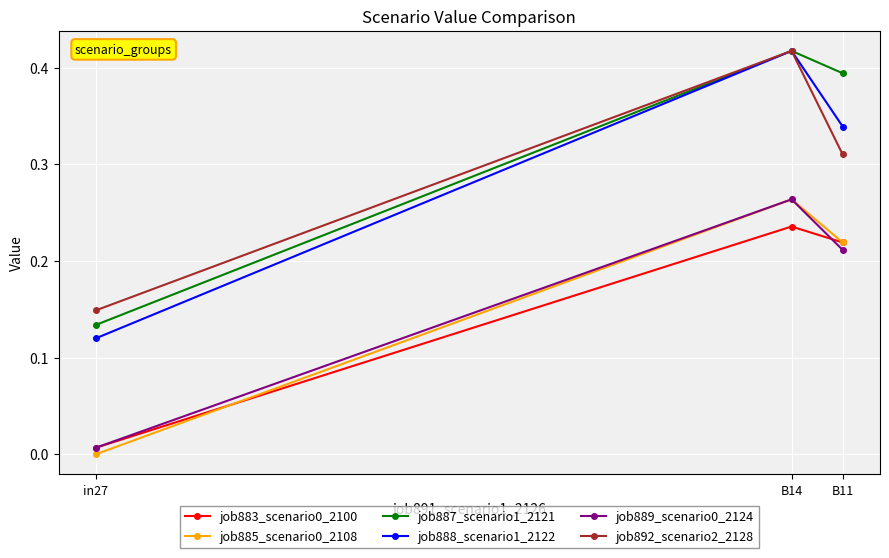

What position from the right is in27?

3